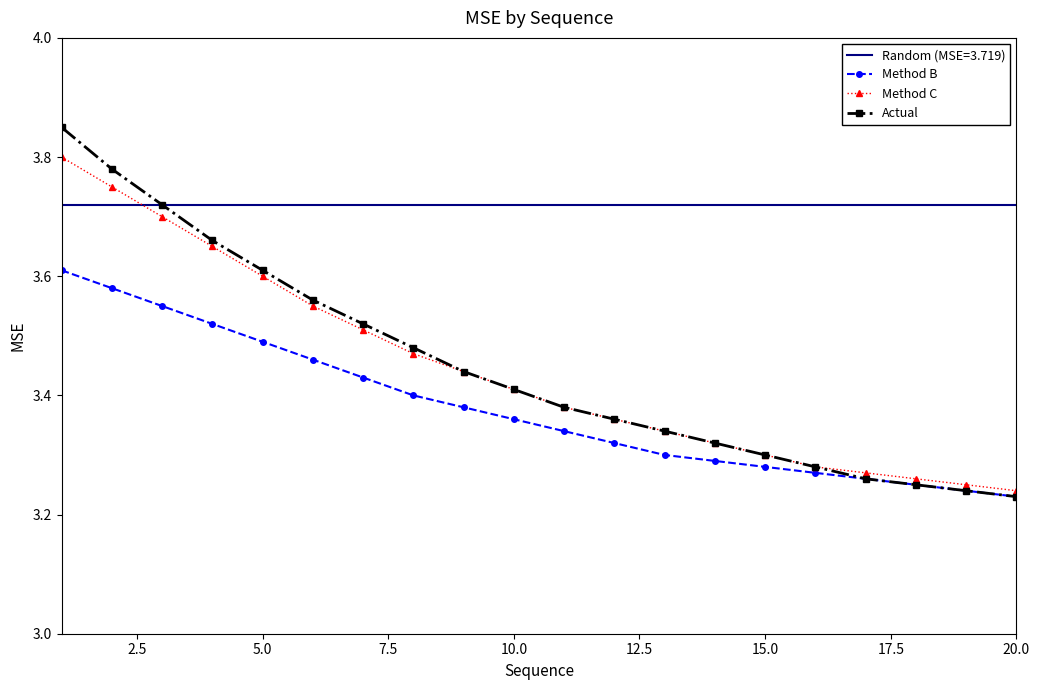

True or false: Method B and Random (MSE=3.719) cross at least once.

False